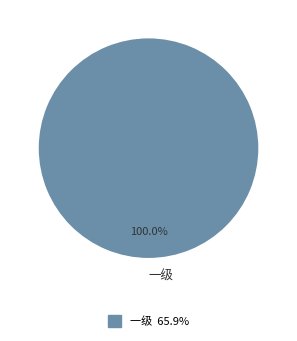

Rank the categories by value from highest to lowest.

一级